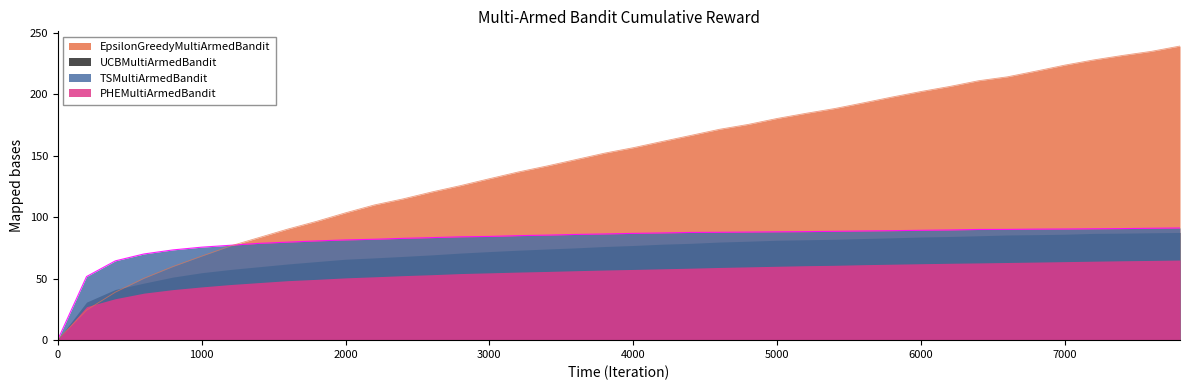

What is the value of the EpsilonGreedyMultiArmedBandit point at the 11th from the left?

103.6